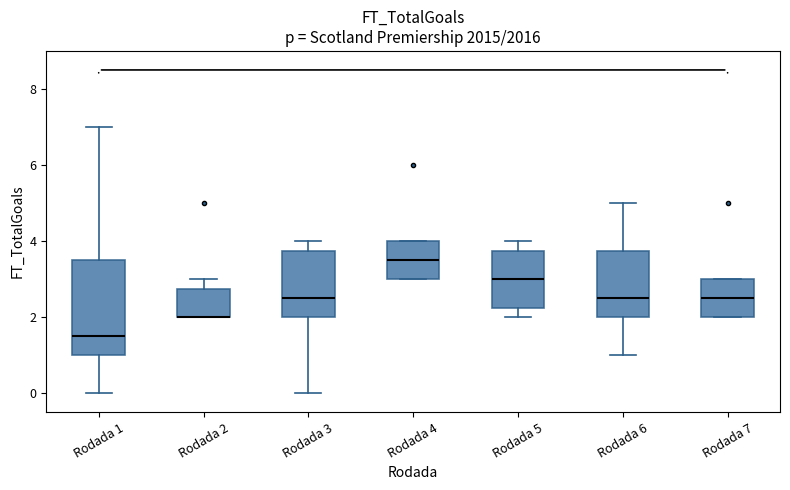

Comparing the boxes themselves (not the whiskers), which one is the tallest?

Rodada 1